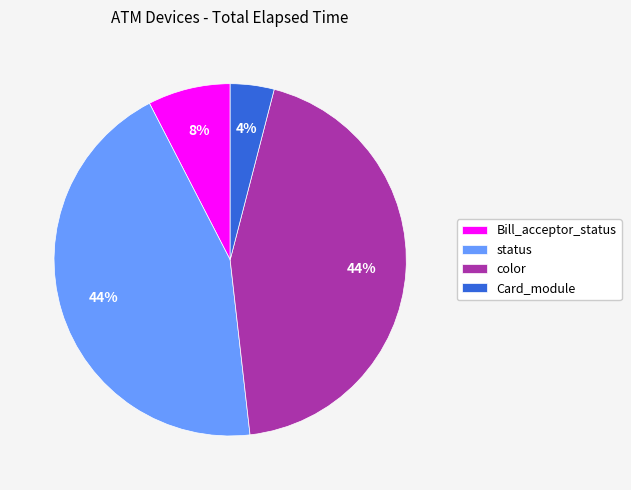

What is the smallest slice in the pie chart?

Card_module